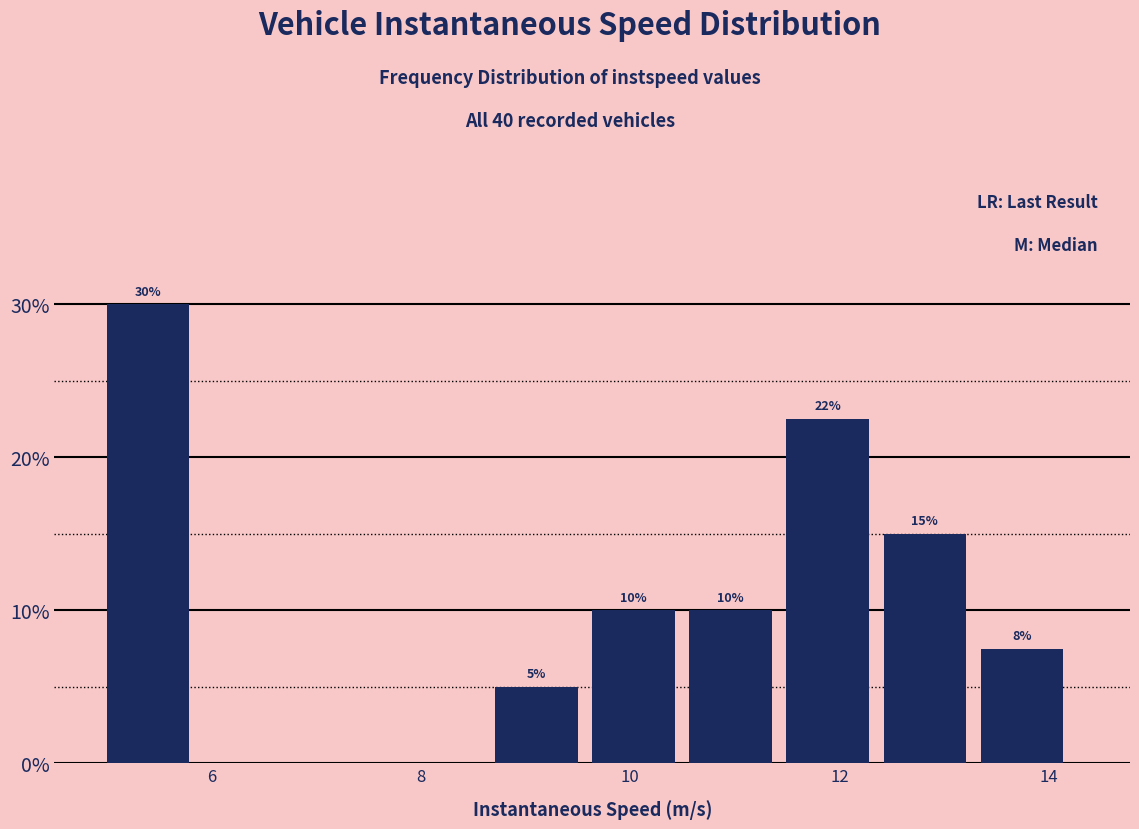

Which range on the x-axis has the tallest bar?

5.0 to 6.0